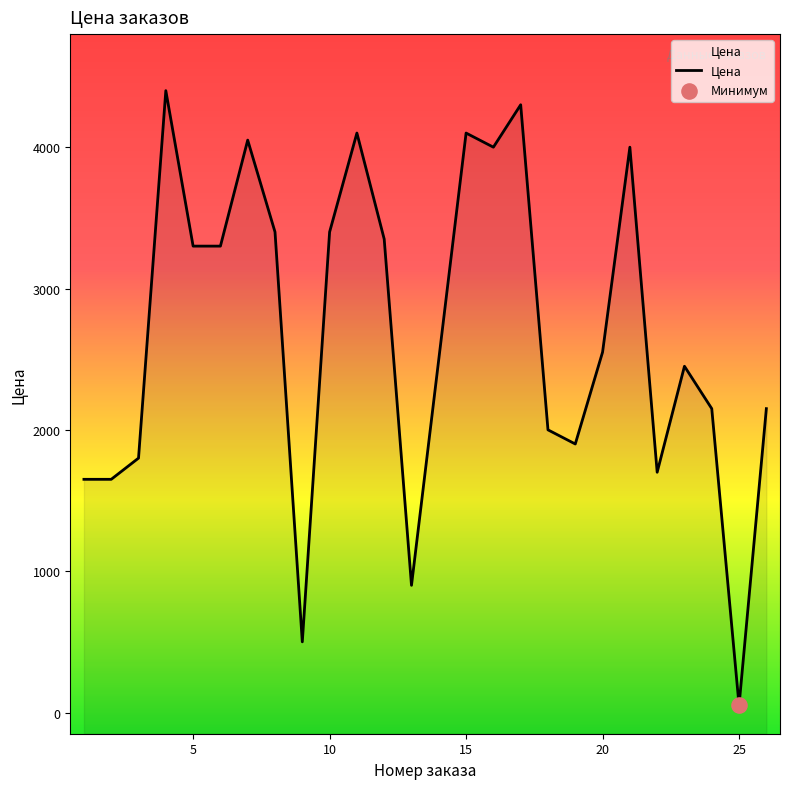

What is the change in value from 0 to 14?

+2450